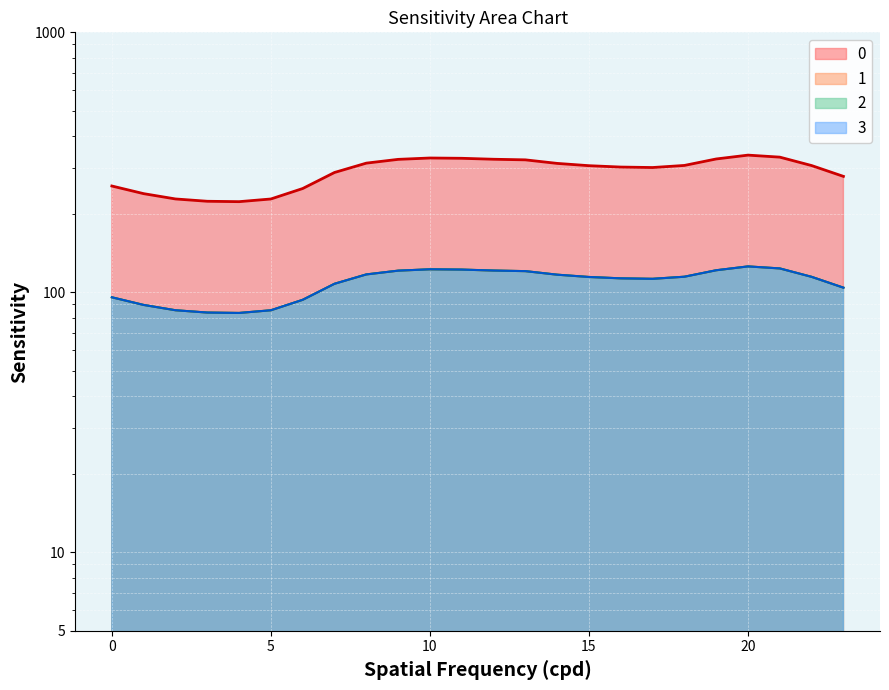

What is the difference between the maximum and minimum values in the 1 series?

42.5